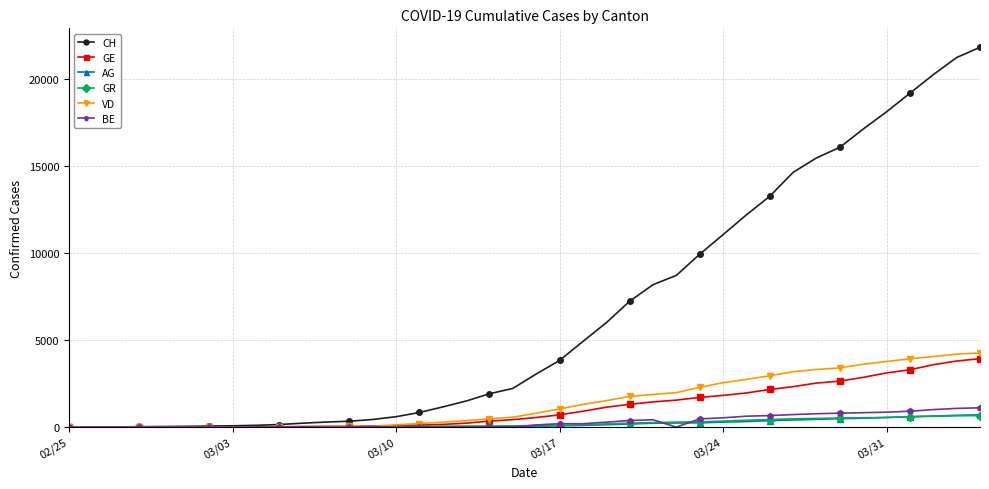

What is the highest value of the BE series?

1106